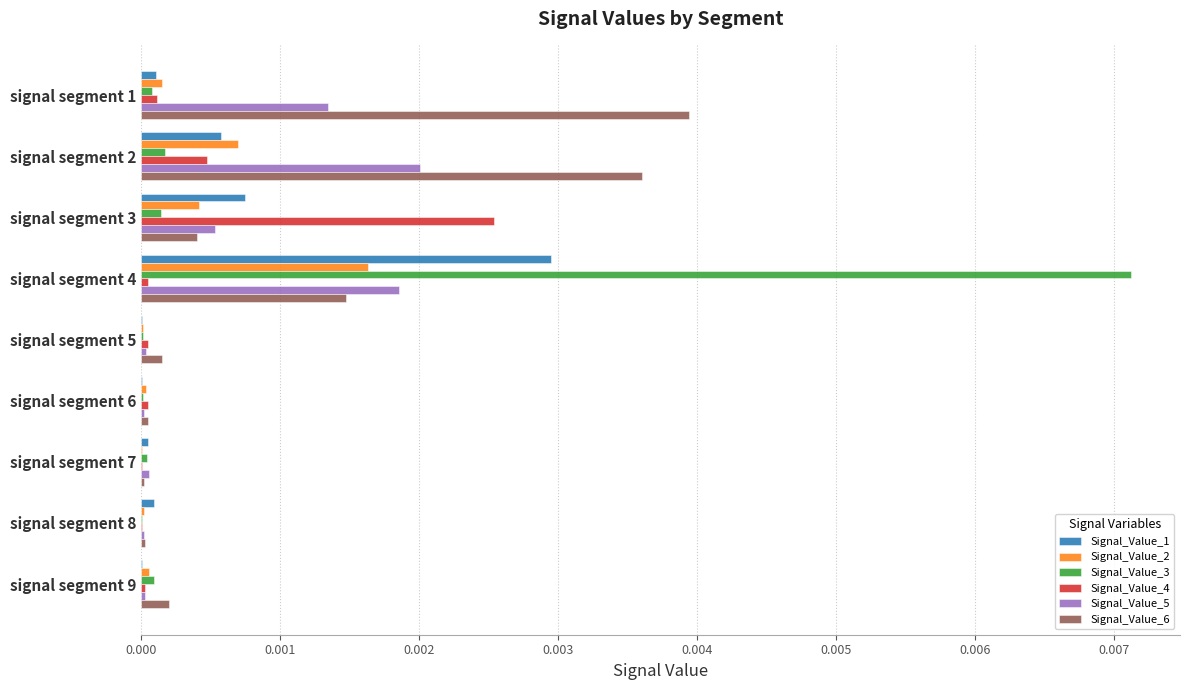

The value of Signal_Value_6 at signal segment 5 is 0.0. True or false?

True